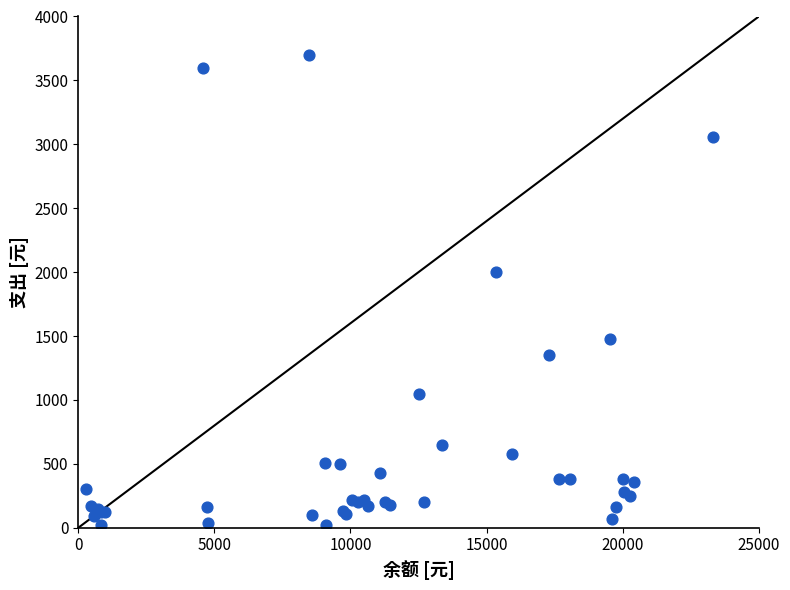

What Y value in the scatter plot is closest to 1860?

2000